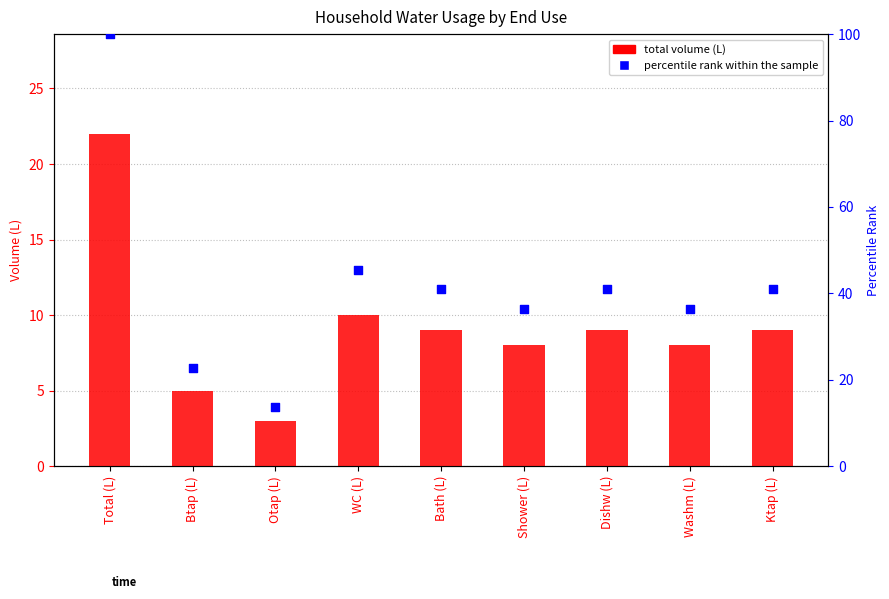

What is the total value across all series at Otap (L)?

16.6